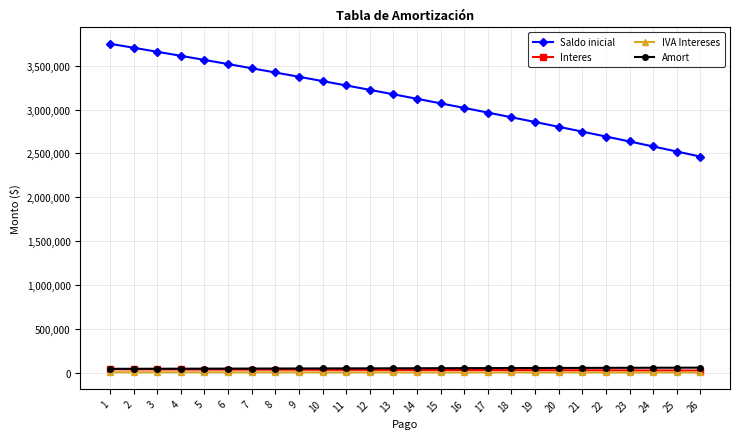

What is the value of the Saldo inicial point at the 8th from the left?

3422782.3